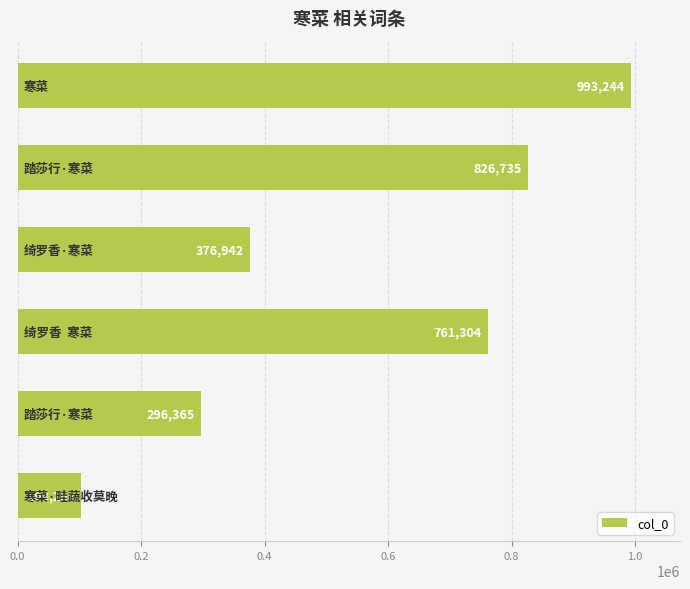

What is the smallest value displayed?

103251